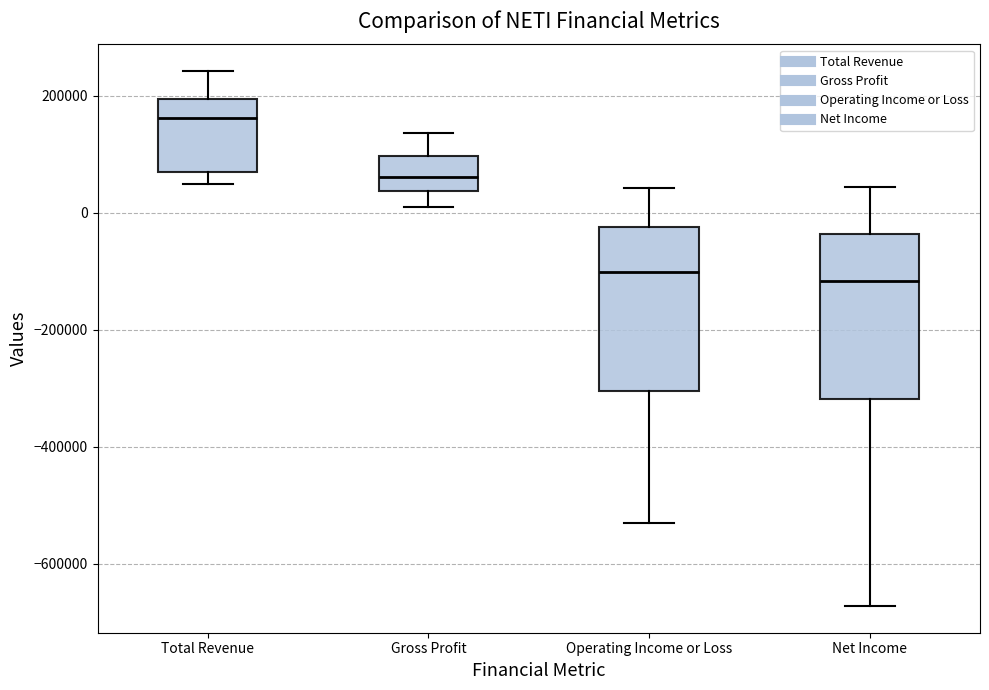

Reading left to right, read every box against the y-axis: the position of its median line, the range the box covers, and the ends of its whiskers. The values are not printed on the chart, so give them approximately, as read against the axis.

Total Revenue: median 160000, box 80000 to 200000, whiskers 40000 to 240000
Gross Profit: median 60000, box 40000 to 100000, whiskers 0 to 140000
Operating Income or Loss: median -100000, box -300000 to -20000, whiskers -520000 to 40000
Net Income: median -120000, box -320000 to -40000, whiskers -680000 to 40000